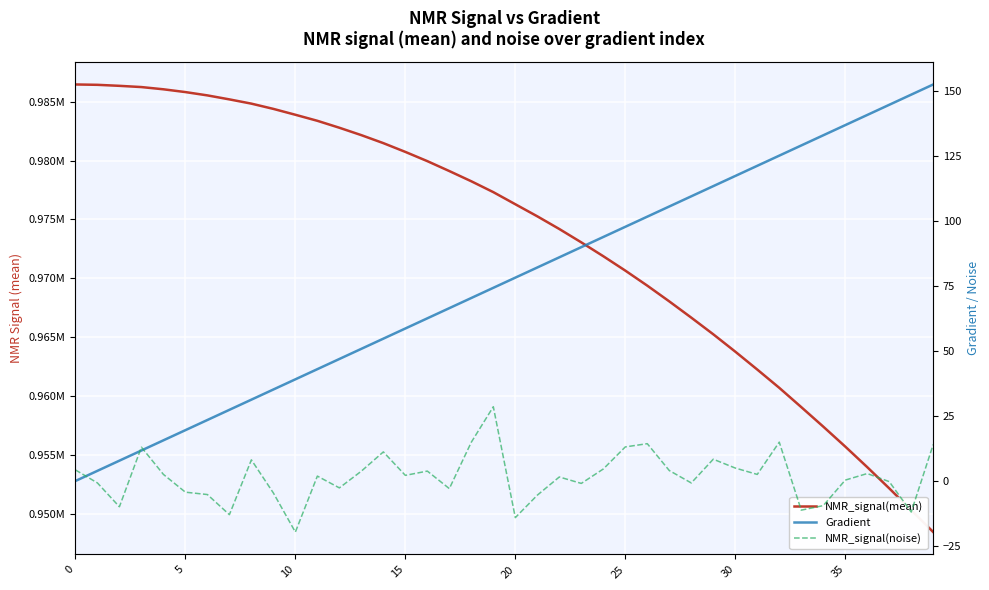

What is the label of the 22nd point from the left?

21